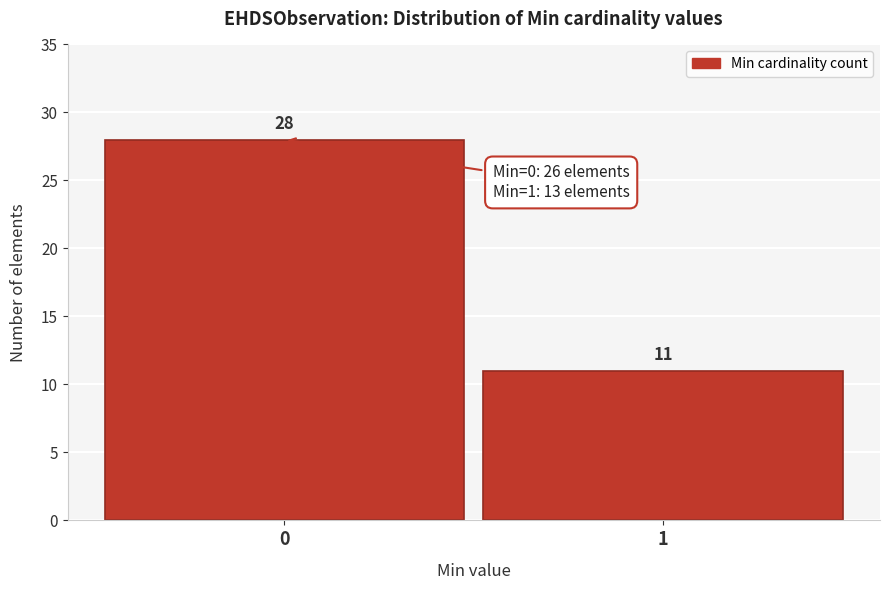

Reading left to right, extract all data points from this chart.

0=28	1=11